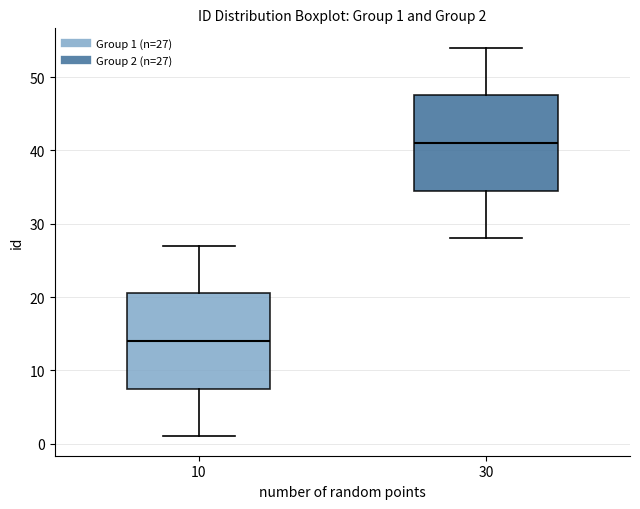

Which box has the highest median line?

30